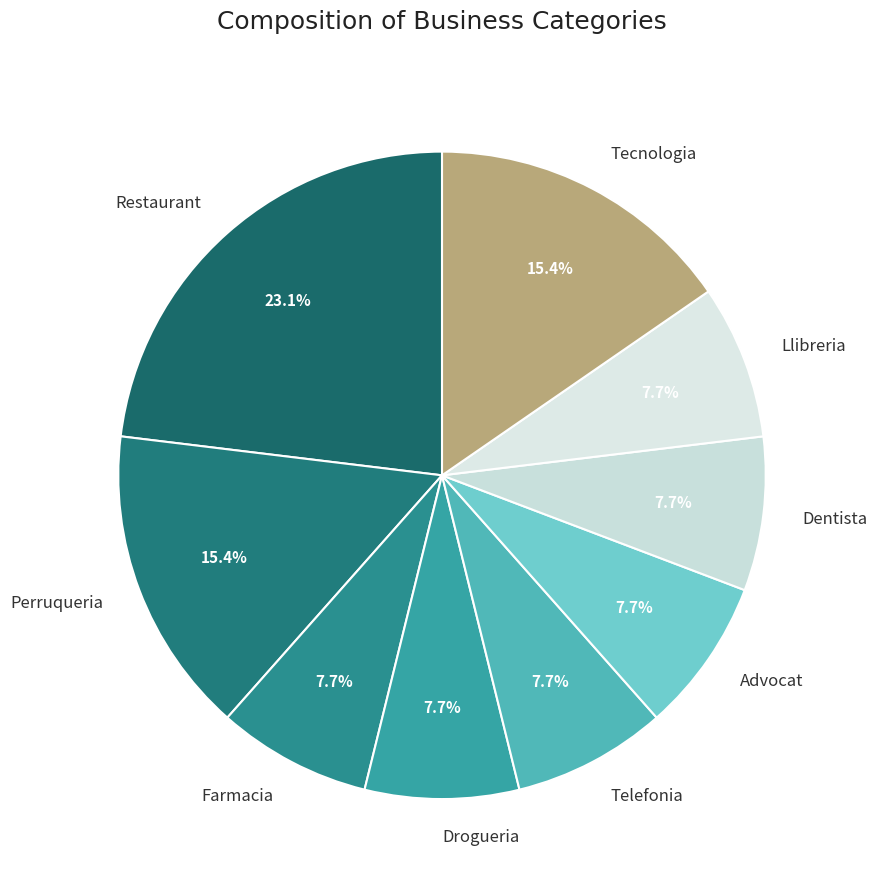

What is the total percentage of Drogueria and Restaurant?

30.8%